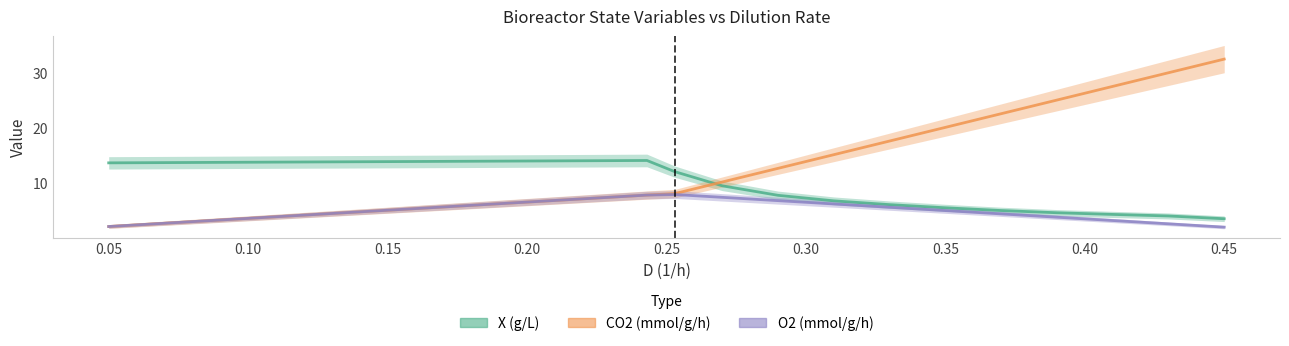

What are all the series names shown in the legend?

X (g/L), CO2 (mmol/g/h), O2 (mmol/g/h)